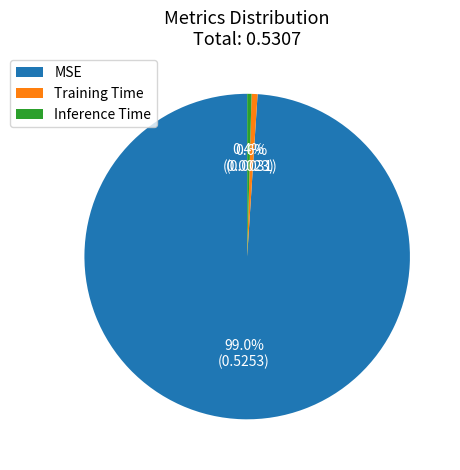

Is Inference Time the majority of the pie?

No